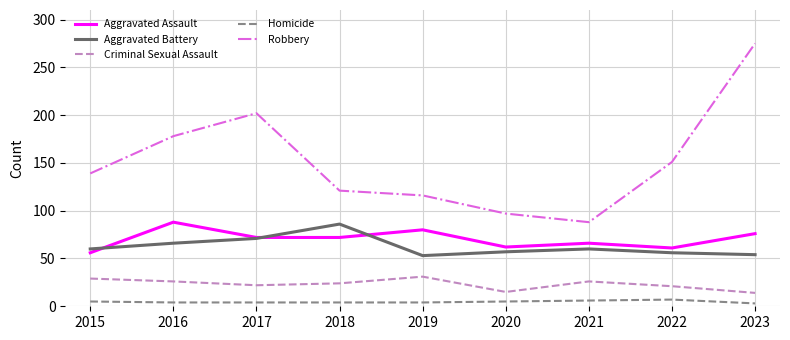

The Robbery series shows 159 at 2019. True or false?

False